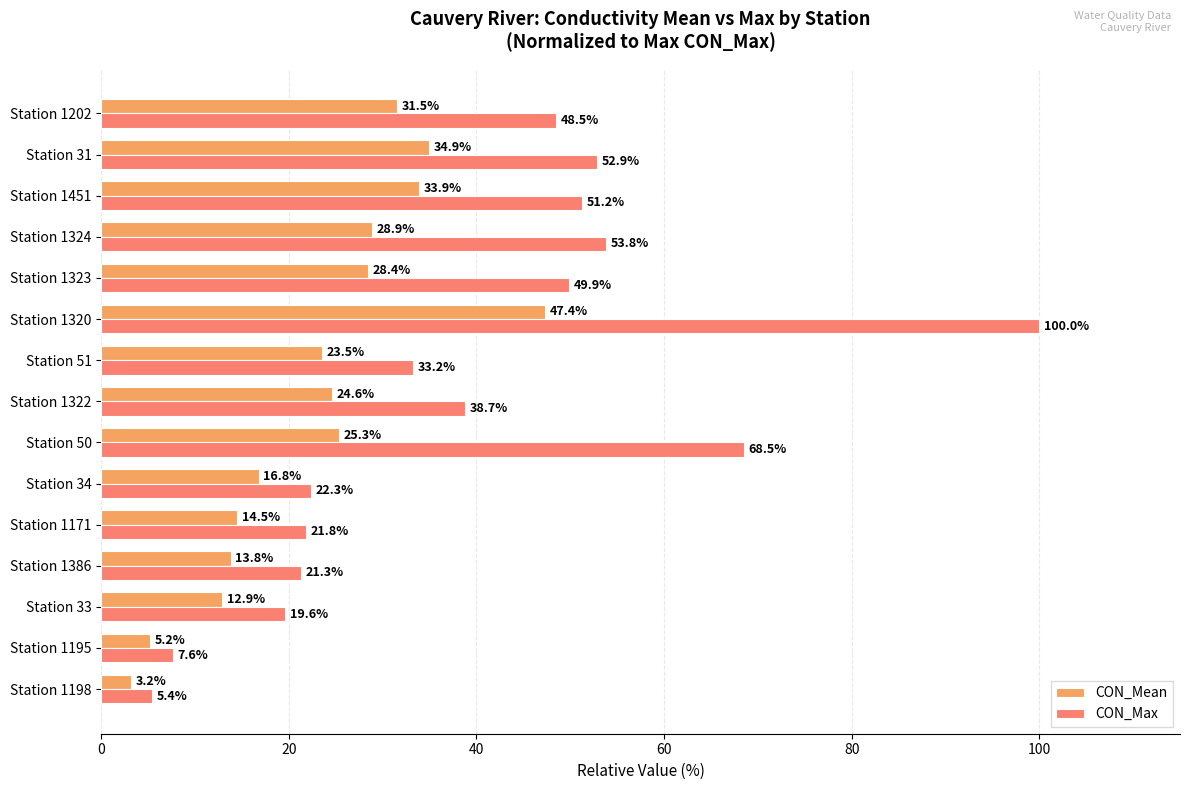

Which series has the largest range (max minus min)?

CON_Max